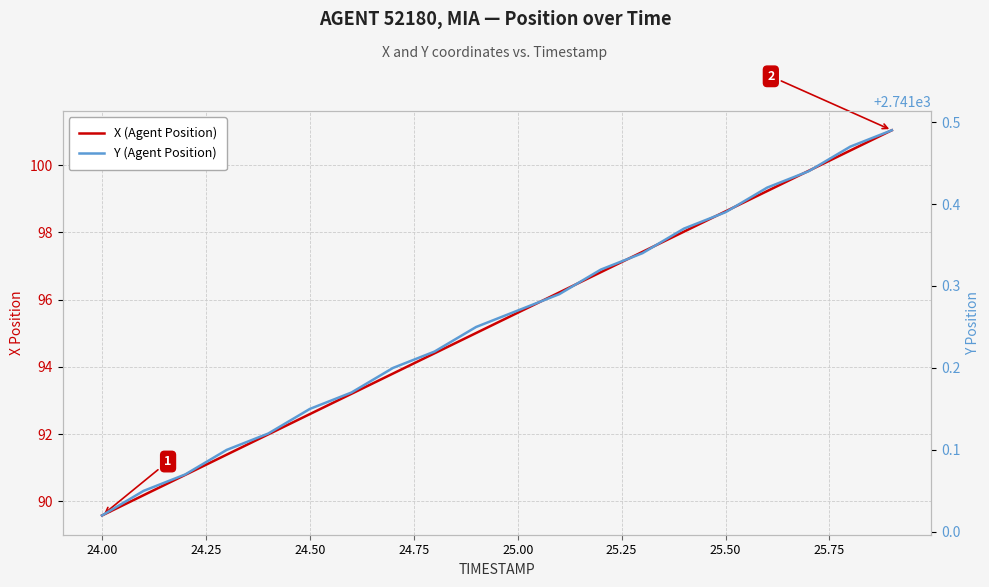

The value of X (Agent Position) at 24.00 is 131.9. True or false?

False